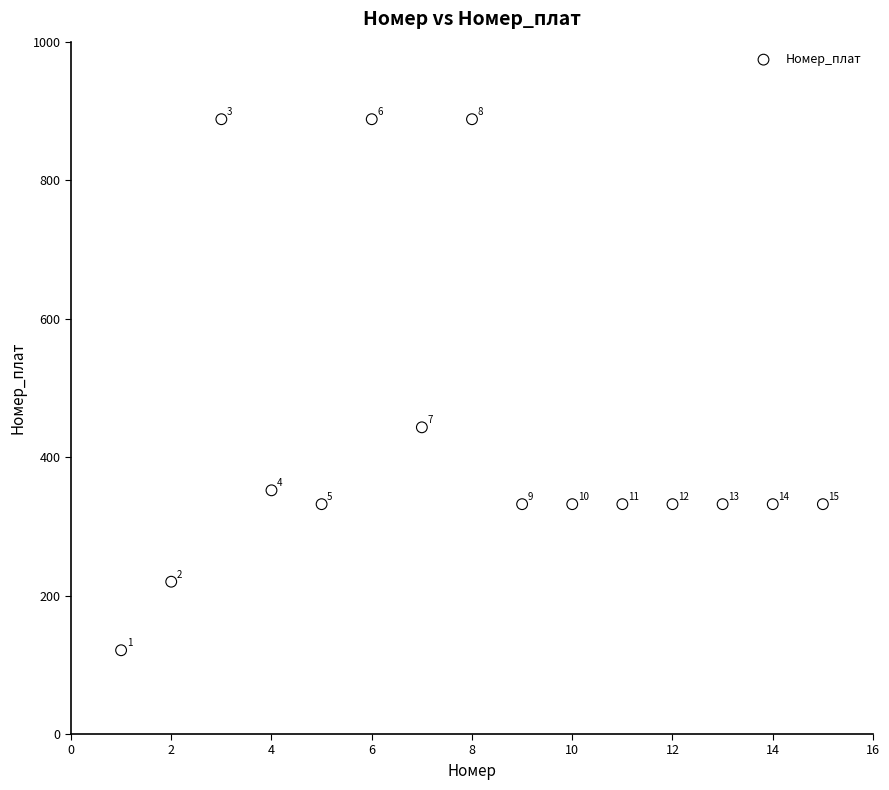

What is the range of X values (max minus min)?

14